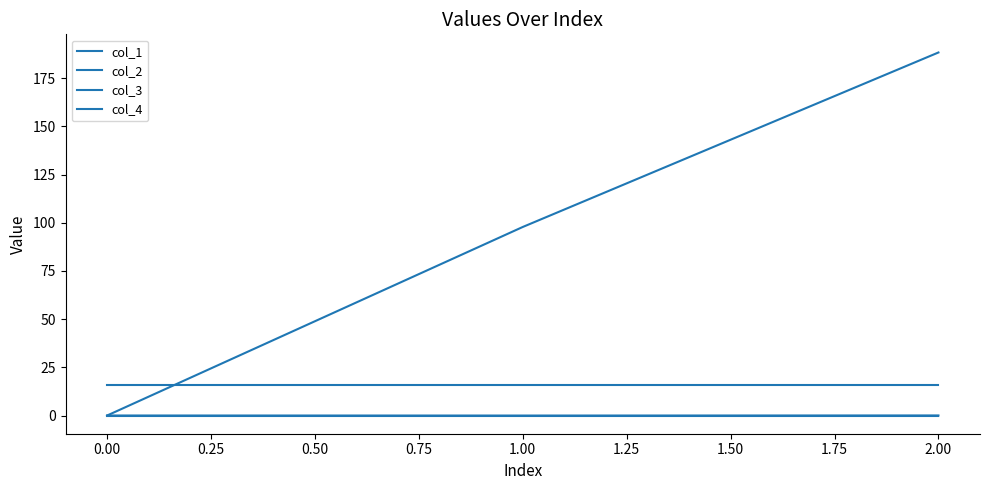

What is the maximum value shown in the chart?

188.3